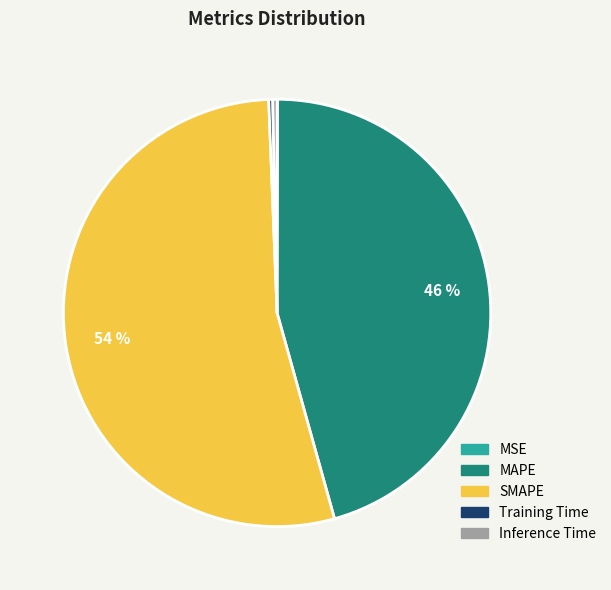

To the nearest percent, what is the combined percentage of Training Time and SMAPE?

54%